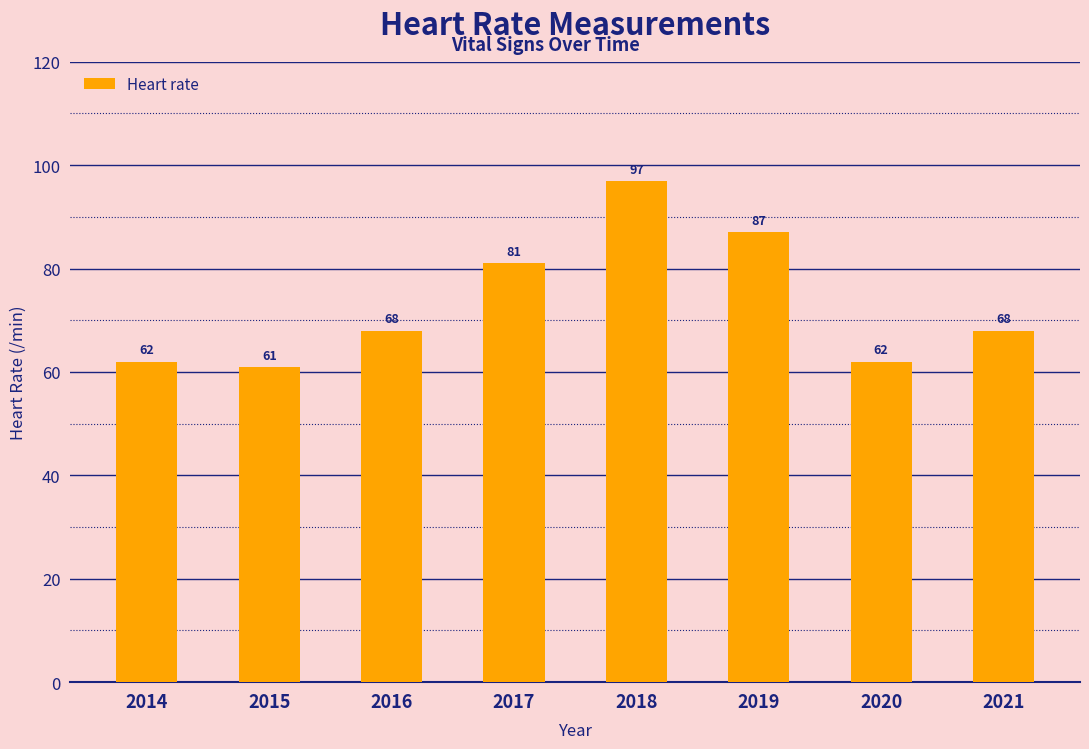

True or false: the data shows 59 at 2019.

False